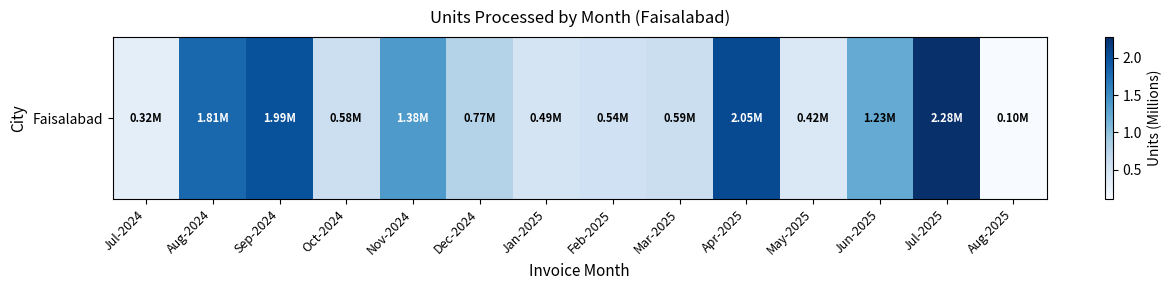

Rank the categories by value from highest to lowest.

Jul-2025, Apr-2025, Sep-2024, Aug-2024, Nov-2024, Jun-2025, Dec-2024, Mar-2025, Oct-2024, Feb-2025, Jan-2025, May-2025, Jul-2024, Aug-2025